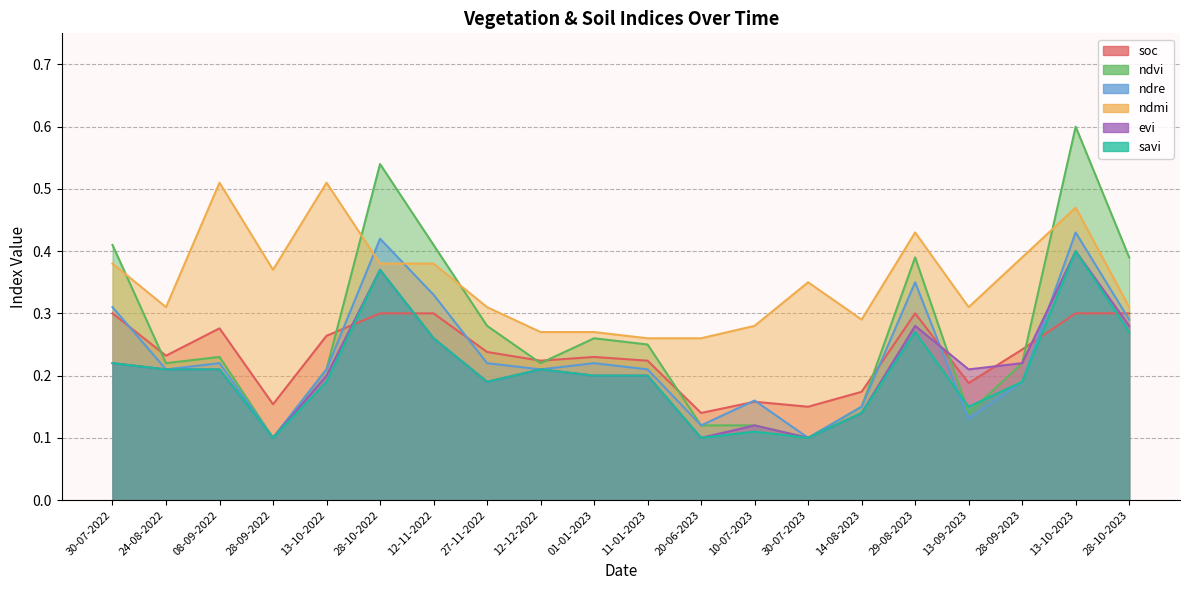

Which has a higher value, 28-09-2022 or 10-07-2023?

10-07-2023